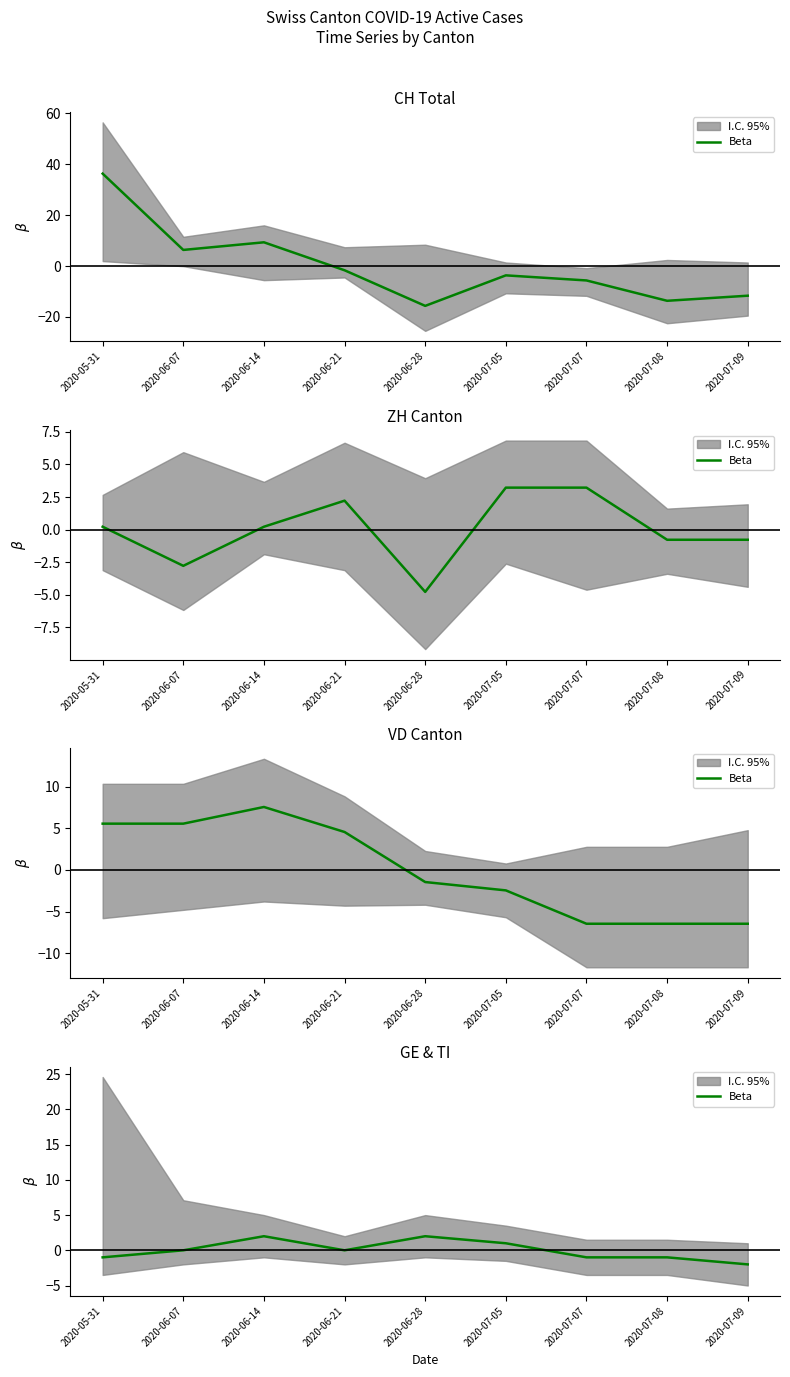

What is the sum of the values at 2020-06-28 and 2020-06-07?

2